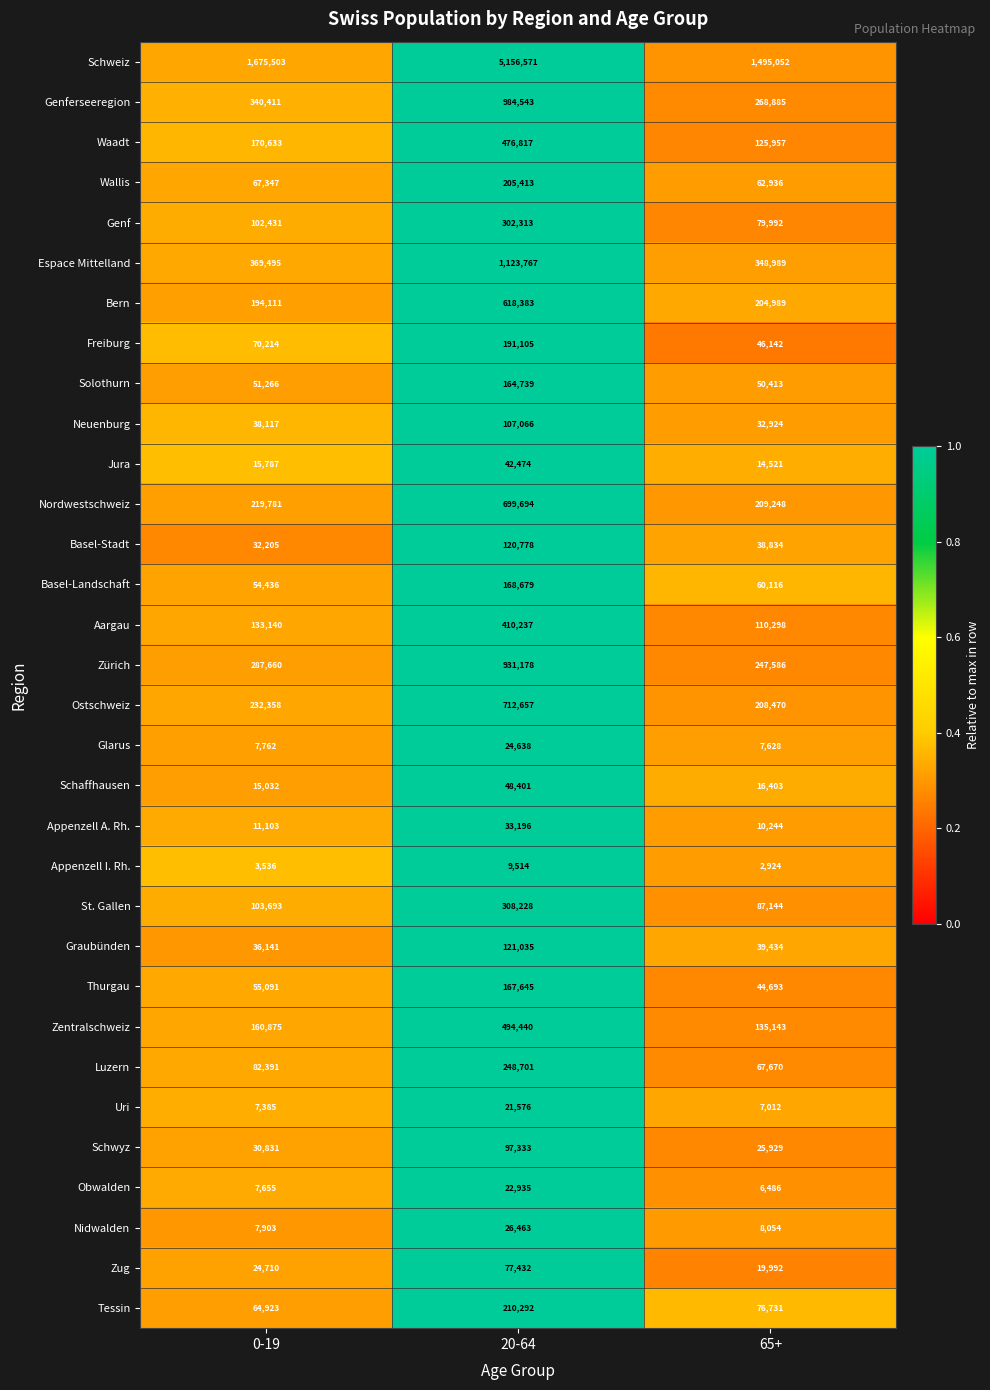

Where is Luzern nearest to the value 158185?

0-19